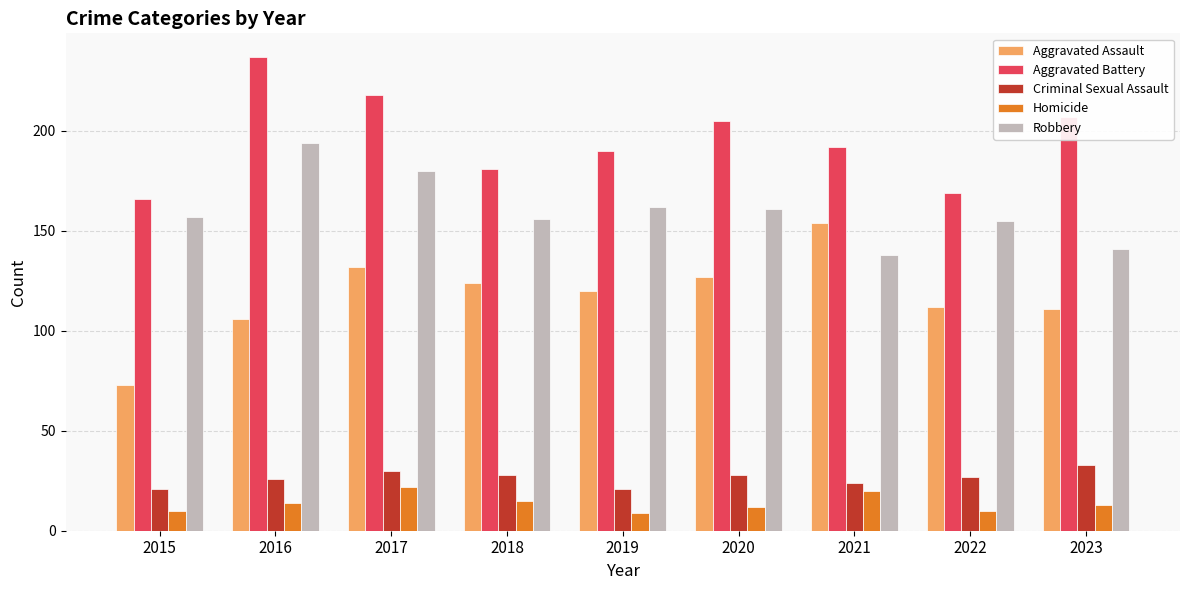

What value does the Criminal Sexual Assault series have at 2015?

21